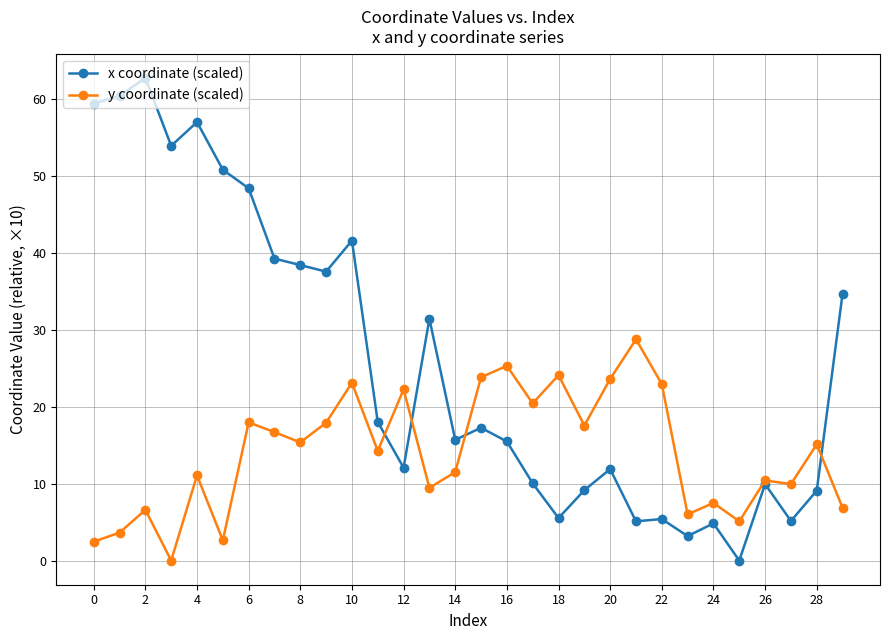

What is the difference between the maximum and minimum values in the x coordinate (scaled) series?

62.8